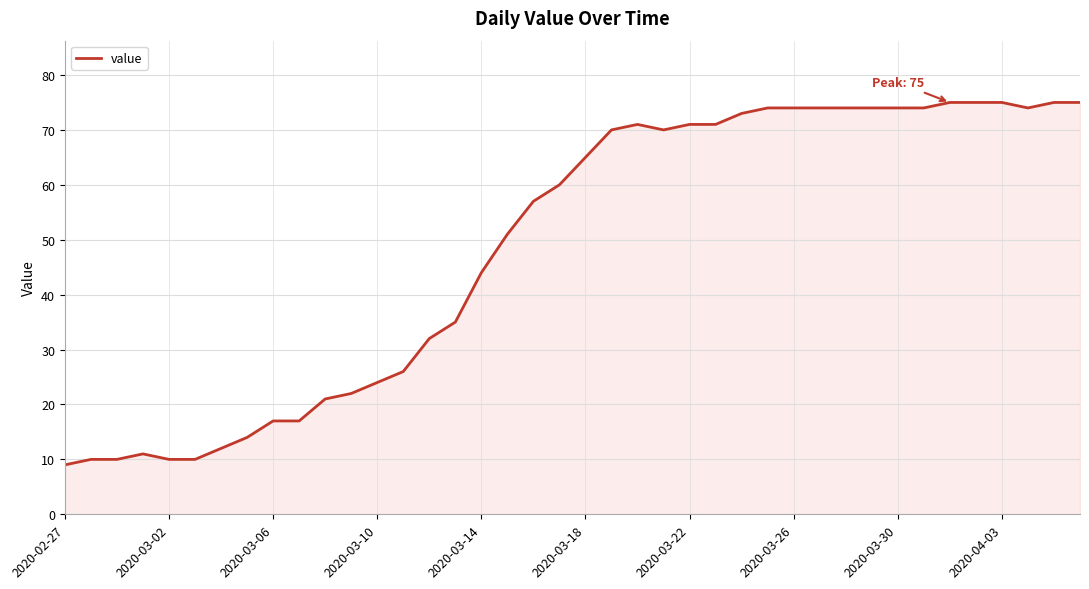

What is the smallest value displayed?

9